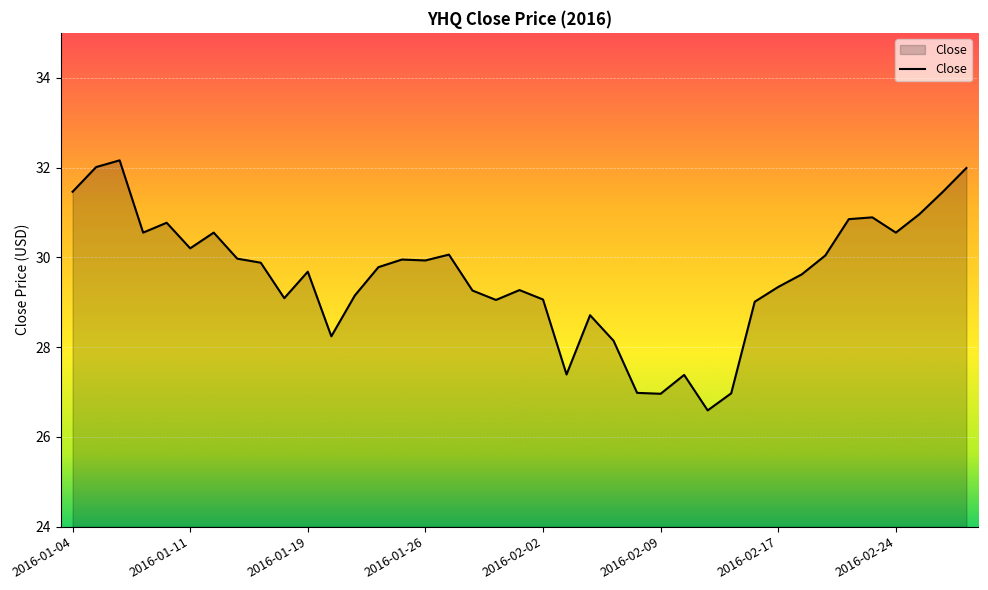

What is the difference between the maximum and minimum values?

5.6